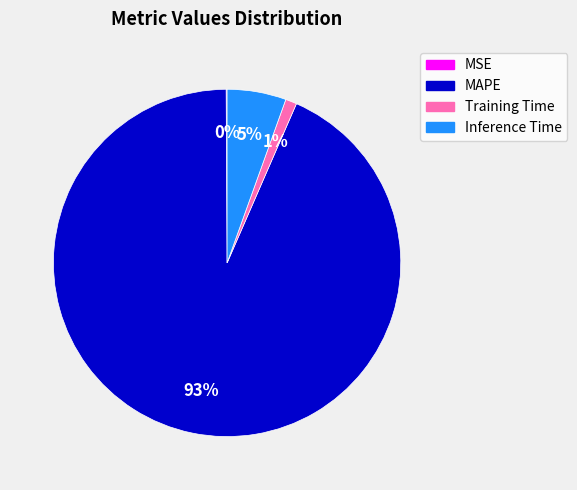

The Training Time slice represents 1% of the pie. True or false?

True